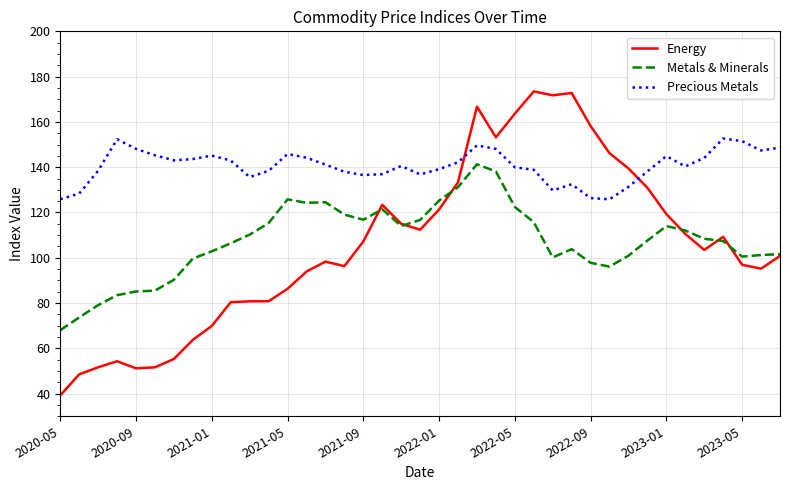

Which series has the largest range (max minus min)?

Energy